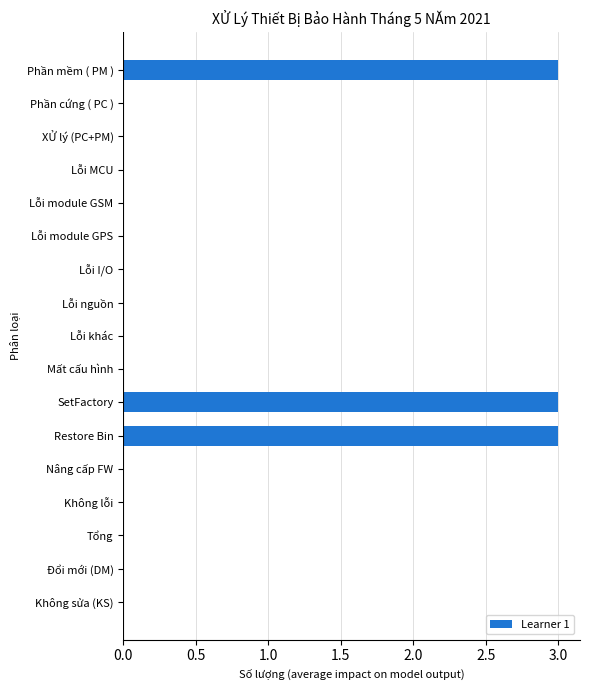

What is the sum of the values at Phần mềm ( PM ) and Lỗi module GPS?

3